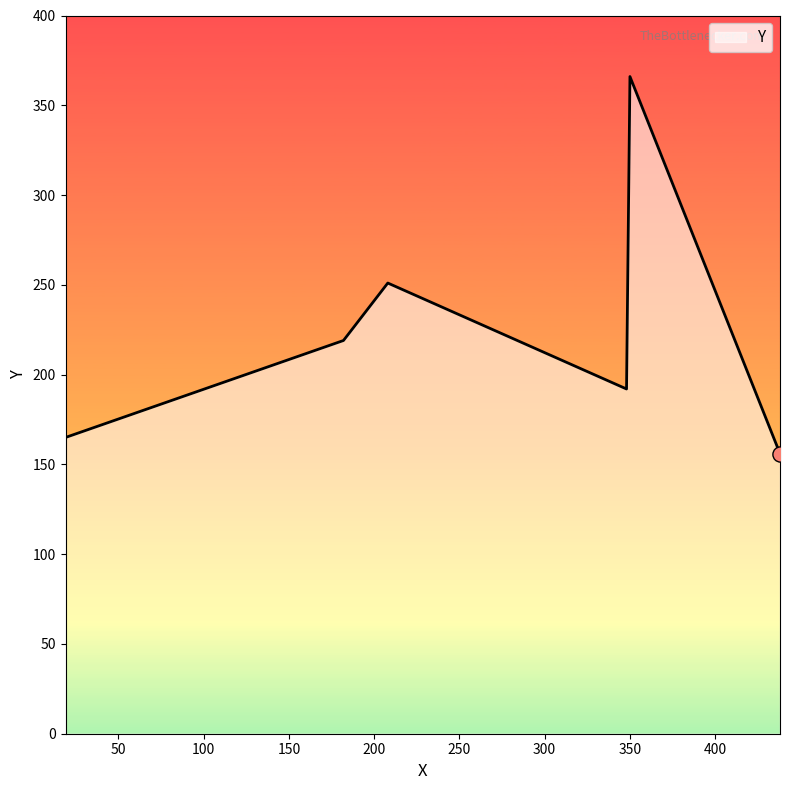

What is the minimum value shown in the chart?

156